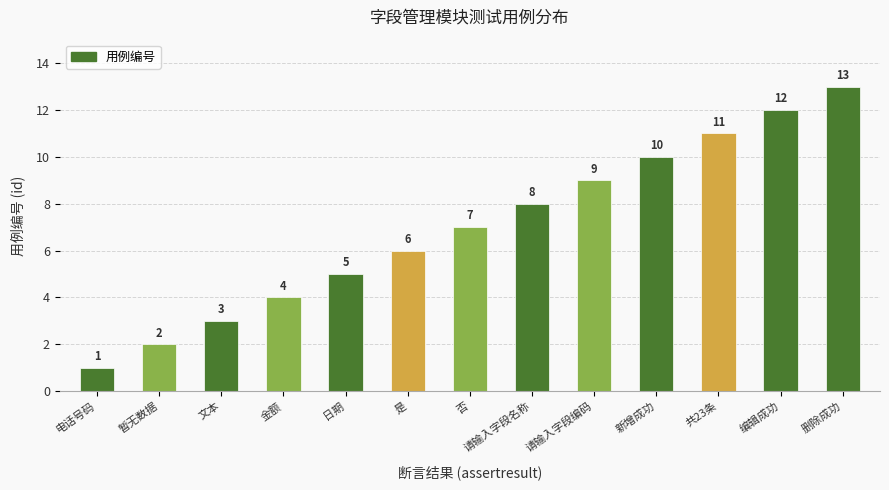

What is the change in value from 金额 to 删除成功?

+9